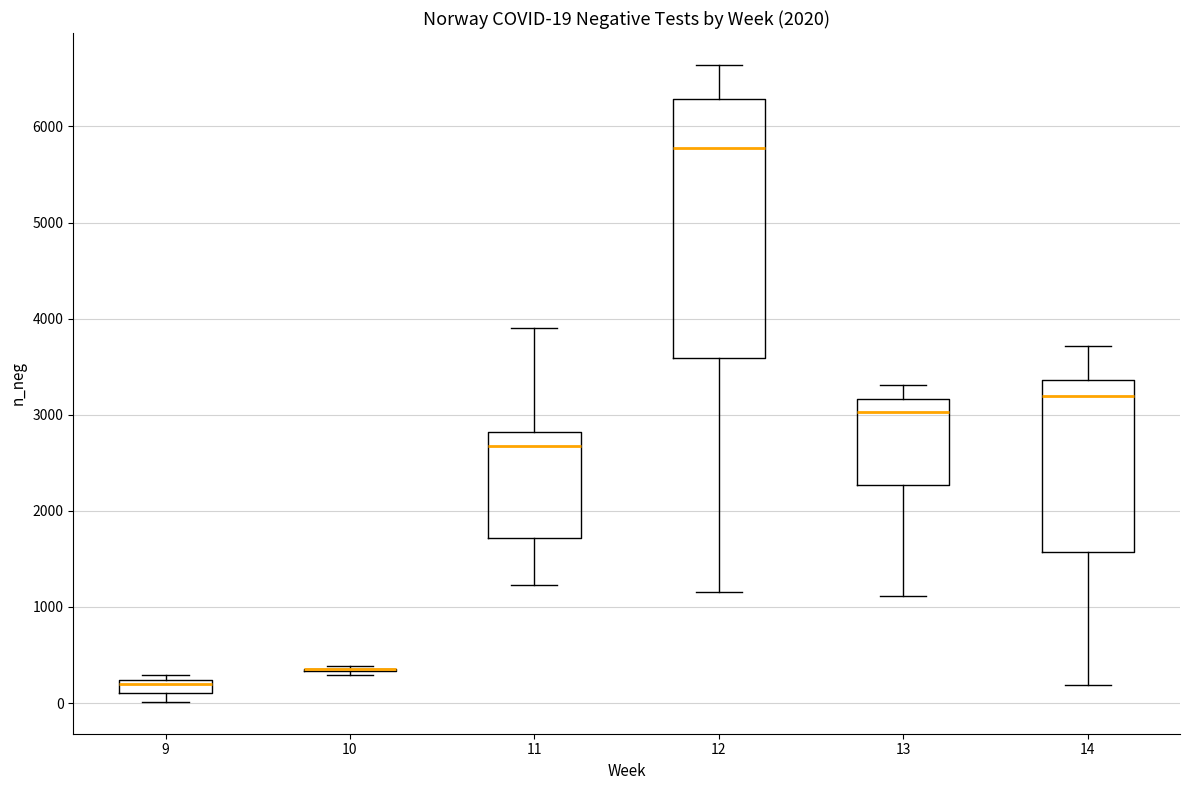

Which box is the tallest, from its lower edge to its upper edge?

12